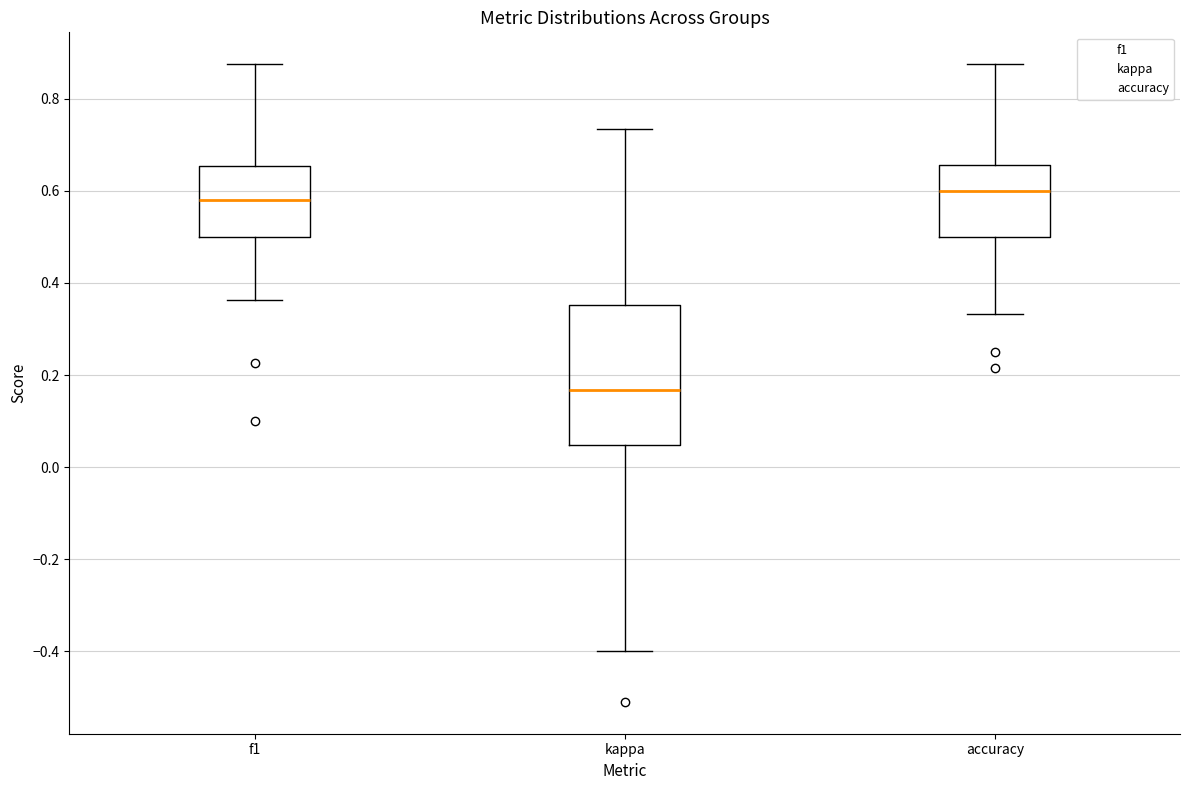

Reading left to right, read every box against the y-axis: the position of its median line, the range the box covers, and the ends of its whiskers. The values are not printed on the chart, so give them approximately, as read against the axis.

f1: median 0.58, box 0.50 to 0.66, whiskers 0.36 to 0.88
kappa: median 0.16, box 0.04 to 0.36, whiskers -0.40 to 0.74
accuracy: median 0.60, box 0.50 to 0.66, whiskers 0.34 to 0.88